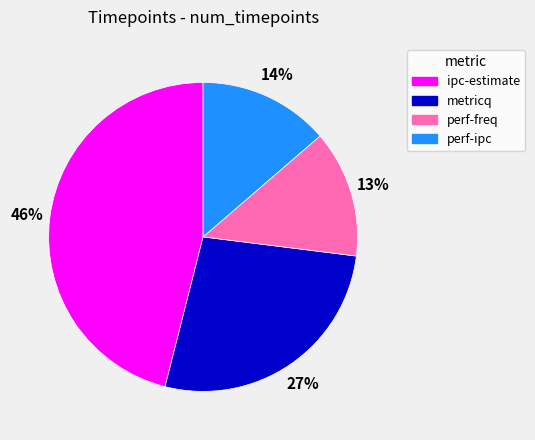

To the nearest percent, what percentage of the pie is metricq?

27%